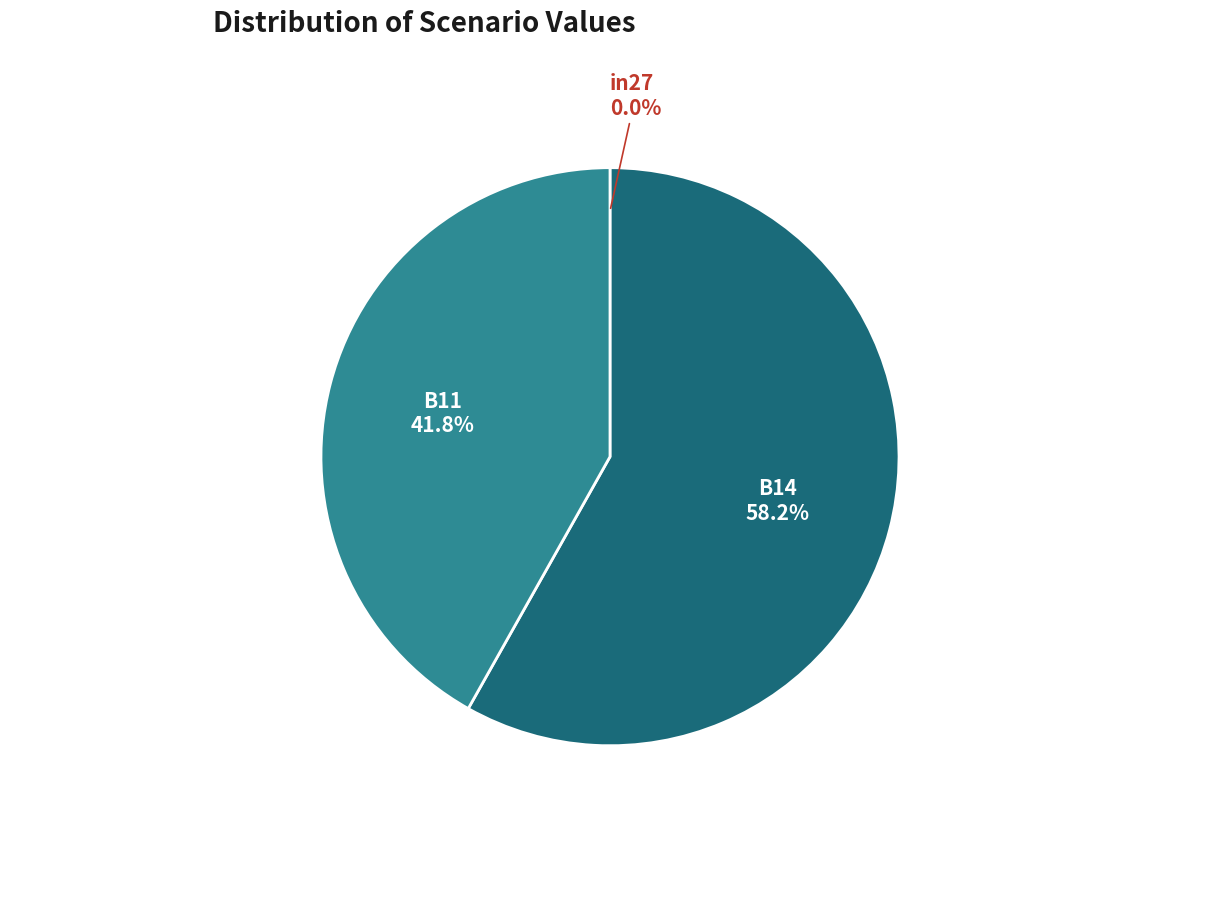

What is the largest slice in the pie chart?

B14